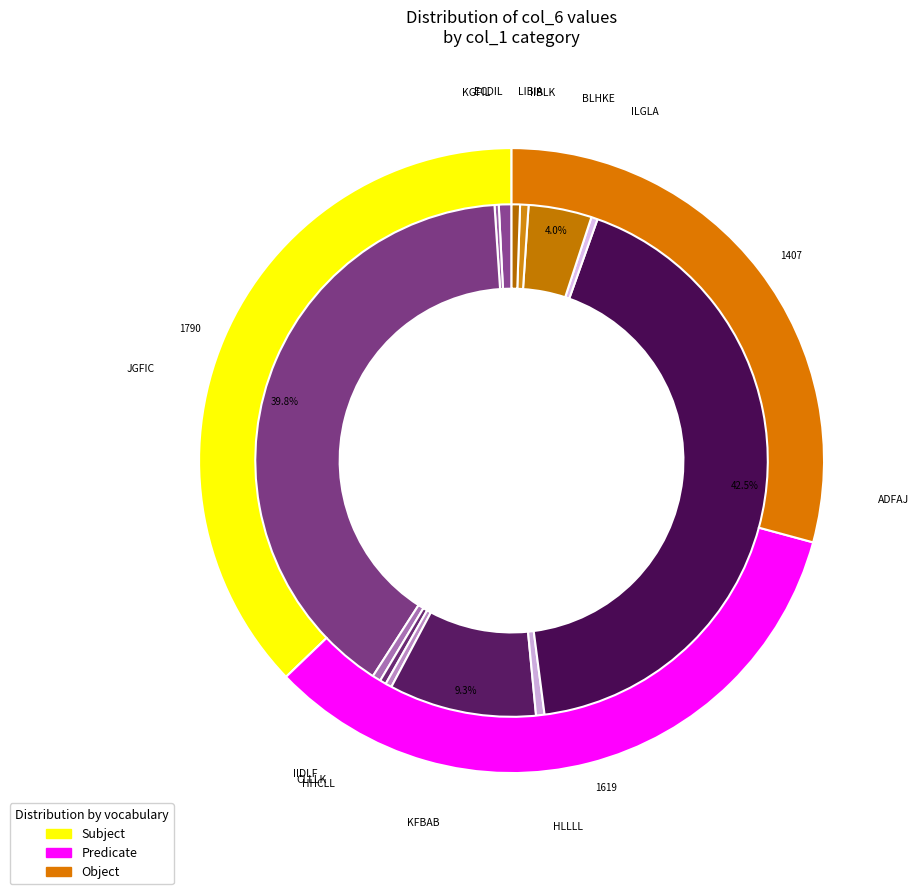

Is the sum of ECDIL and IIBLK greater than half?

No